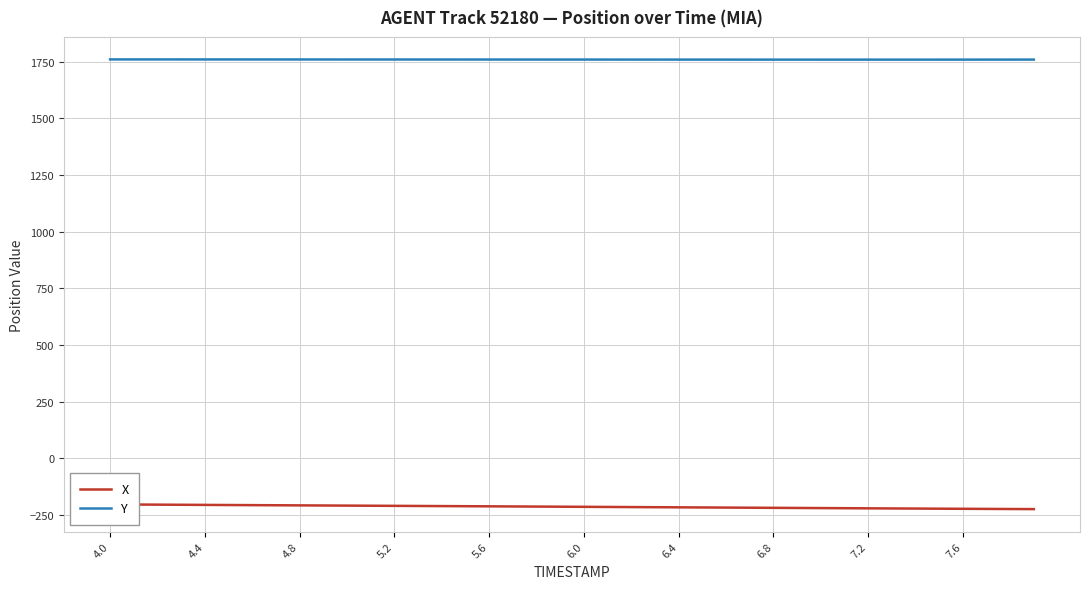

What is the highest value of the Y series?

1759.9